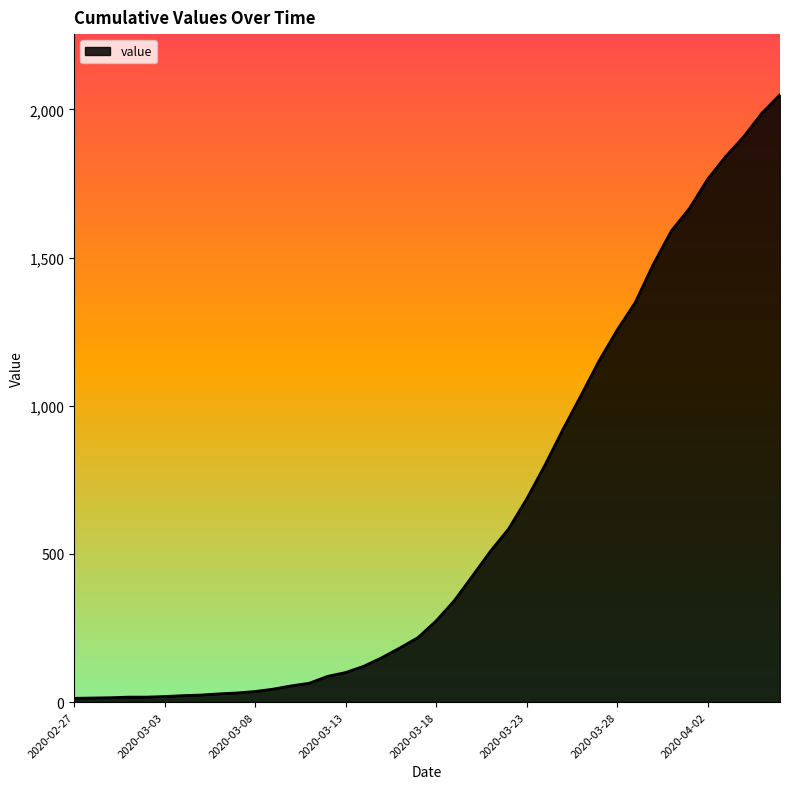

What is the difference between the maximum and minimum values?

2036